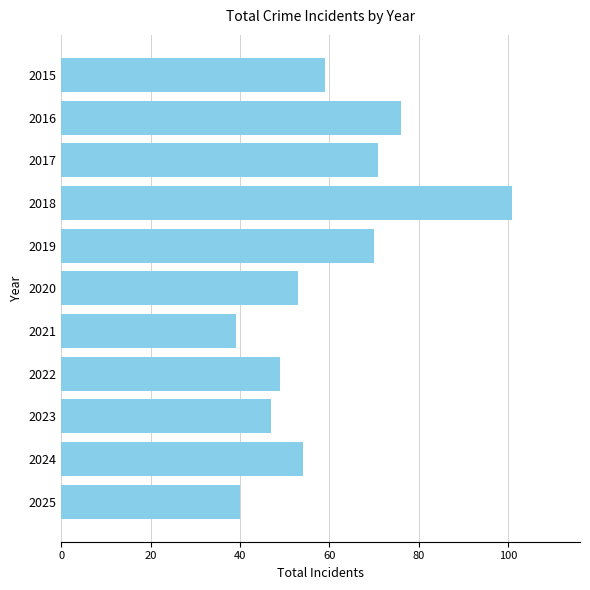

List the labels in order of value, smallest first.

2021, 2025, 2023, 2022, 2020, 2024, 2015, 2019, 2017, 2016, 2018